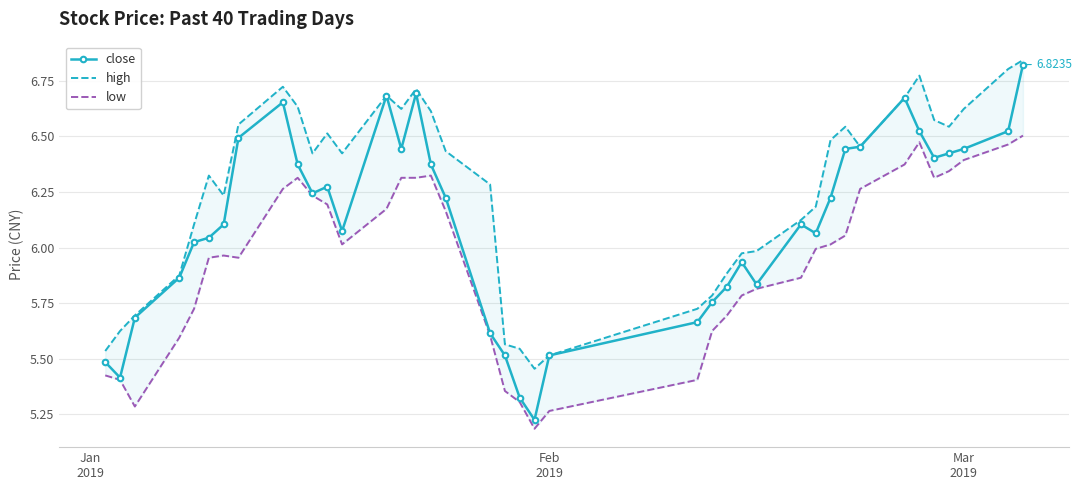

Count the number of categories in the chart.

40